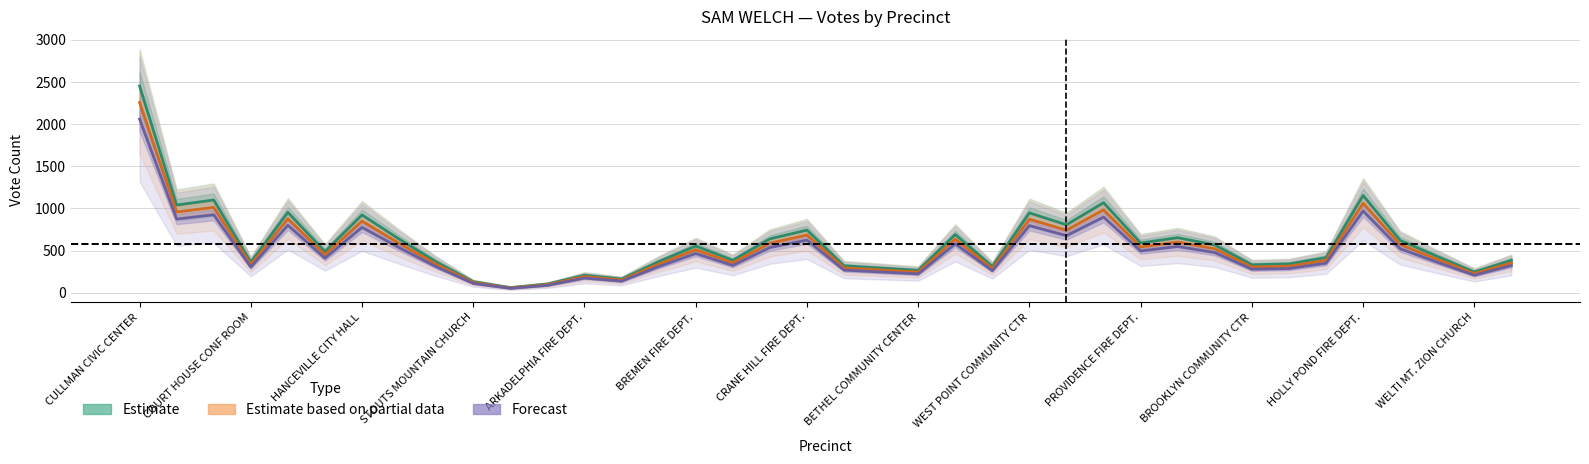

What is the value of the Estimate point at the 23rd from the left?

689.0